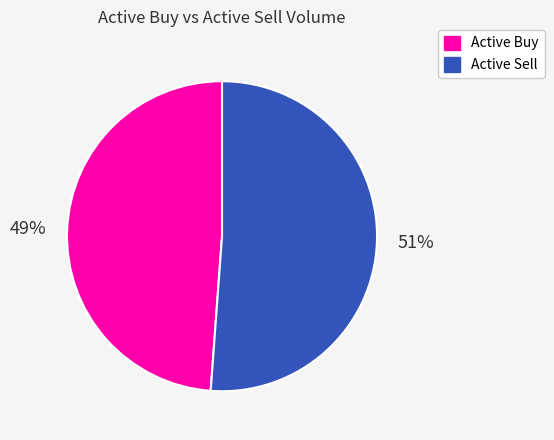

Which slice is the smallest?

Active Buy